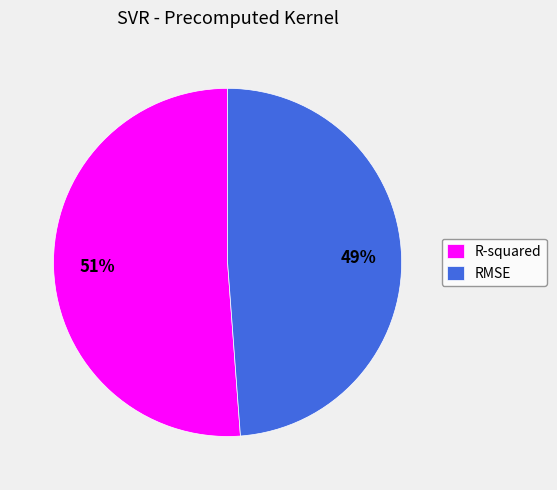

To the nearest percent, what portion does RMSE represent?

49%